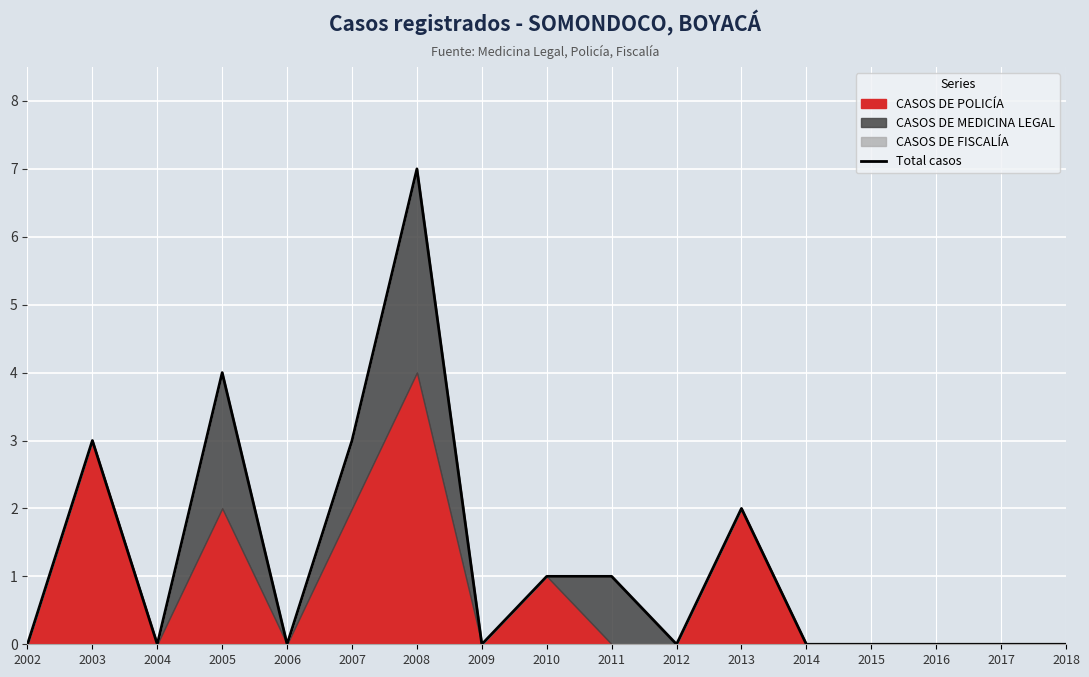

What is the greatest value displayed?

7